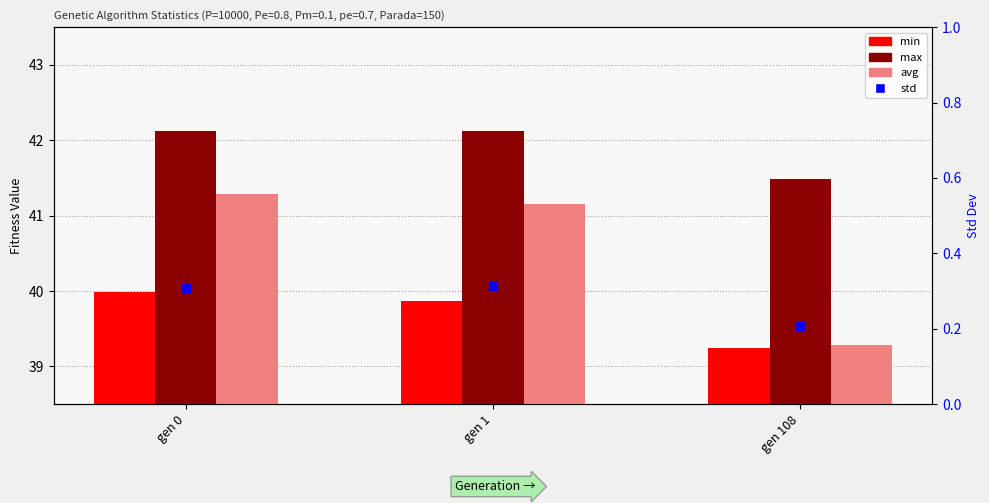

What is the total value across all series at gen 1?

123.4